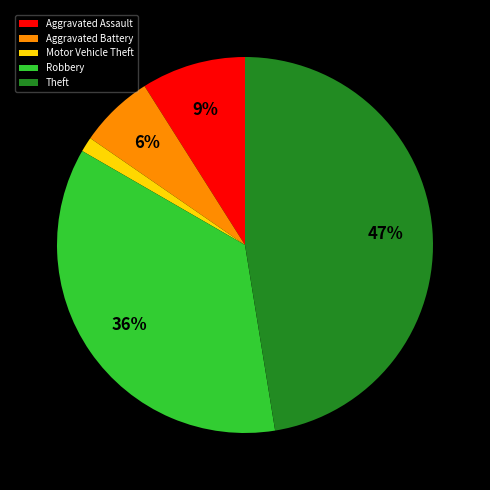

Rank the categories by value from highest to lowest.

Theft, Robbery, Aggravated Assault, Aggravated Battery, Motor Vehicle Theft